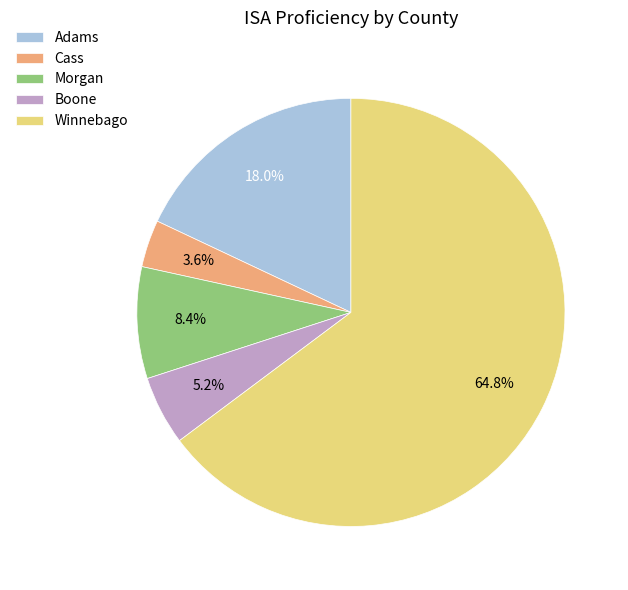

Which slice is the largest?

Winnebago